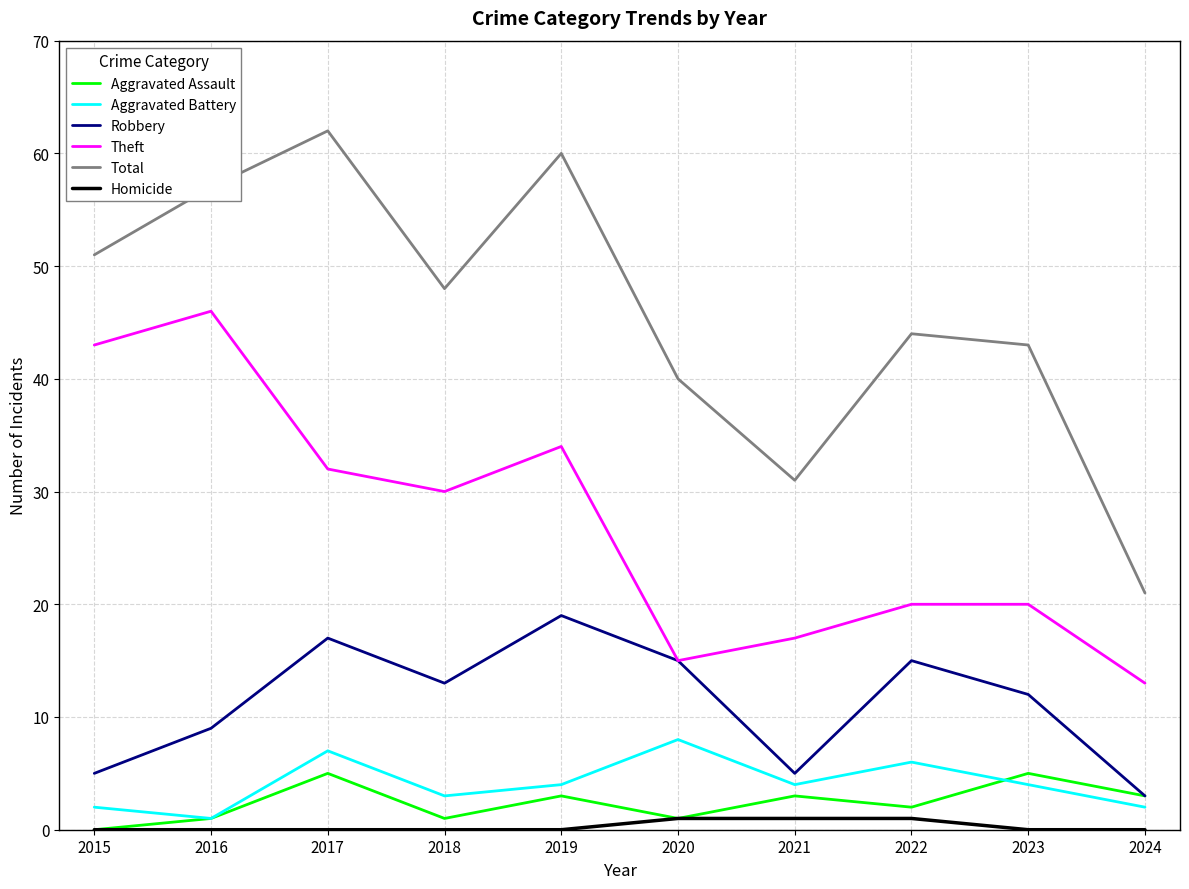

What is the sum of all Aggravated Battery values?

41